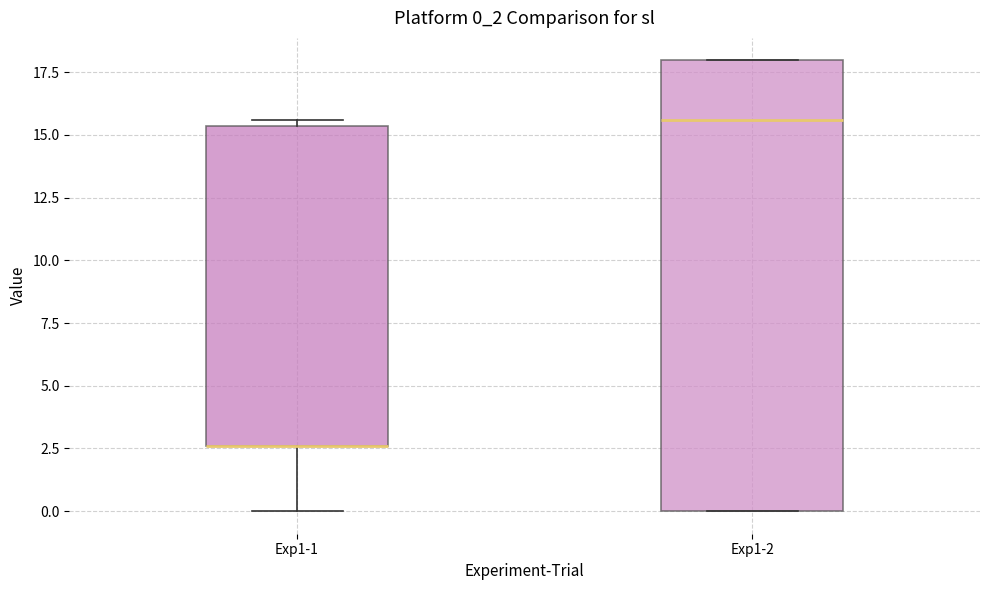

Reading left to right, transcribe this box plot: for each box, give where its median line is, the range the box spans, and where its two whiskers end, as read against the y-axis. The values are not printed on the chart, so give them approximately, as read against the axis.

Exp1-1: median 2.5 (drawn on the box's lower edge), box 2.5 to 15.5, whiskers 0.0 to 15.5 (just above the box's upper edge)
Exp1-2: median 15.5, box 0.0 to 18.0, whiskers 0.0 to 18.0